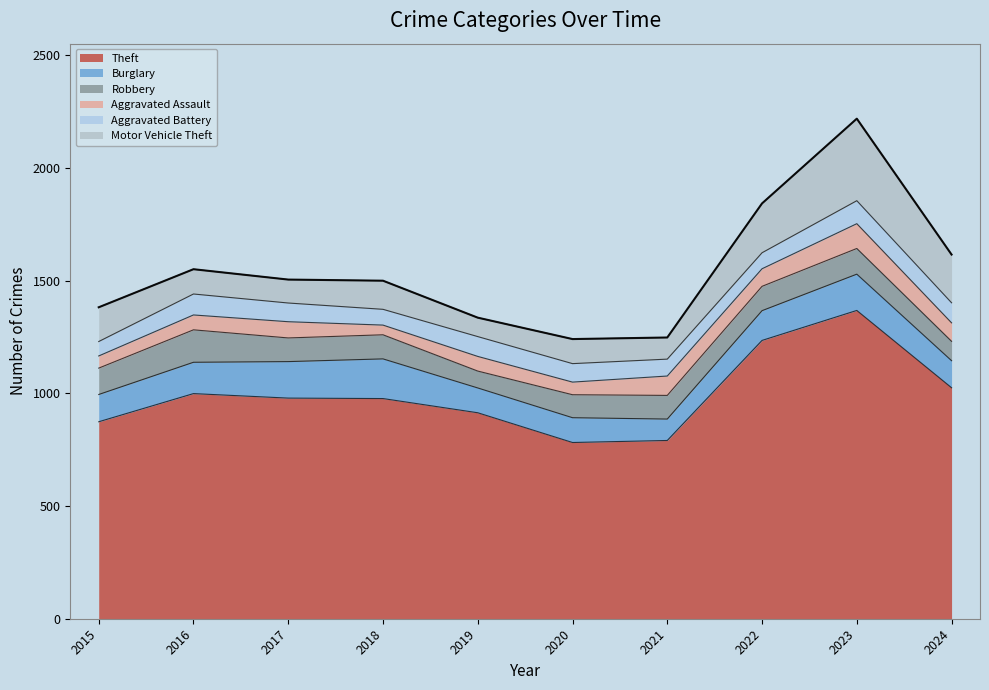

Rank the categories by Robbery value from lowest to highest.

2019, 2024, 2020, 2017, 2021, 2018, 2022, 2023, 2015, 2016